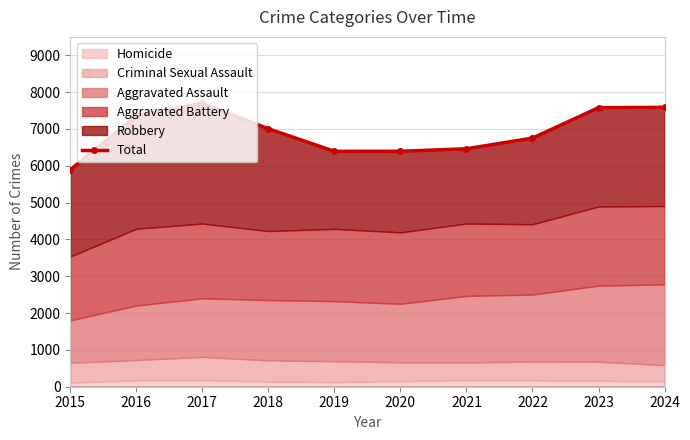

List the labels in order of value, smallest first.

2015, 2019, 2020, 2021, 2022, 2018, 2016, 2023, 2024, 2017